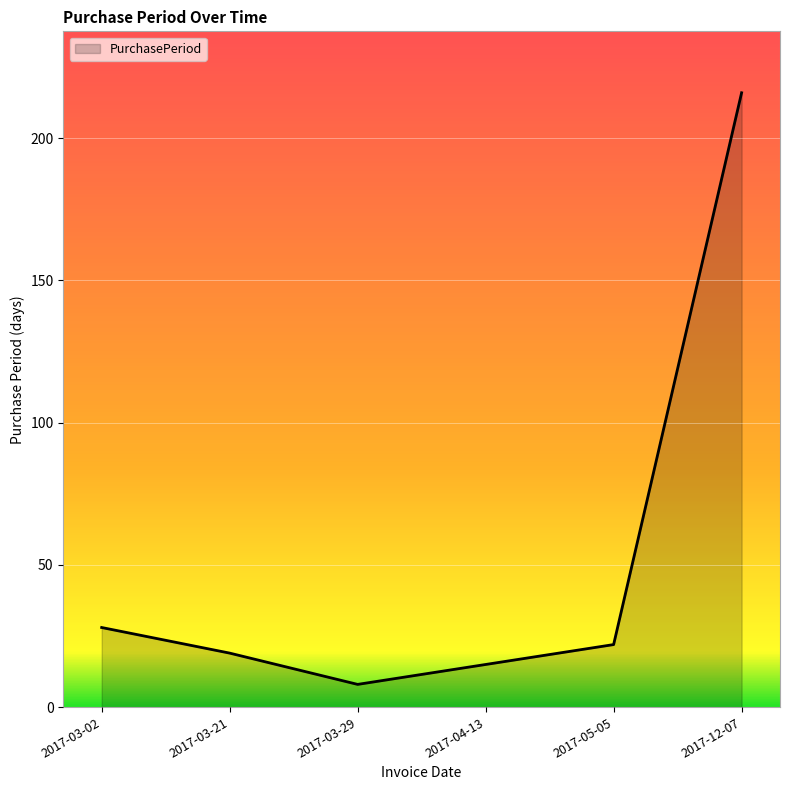

Reading left to right, what are all the values shown in this chart?

2017-03-02=28	2017-03-21=19	2017-03-29=8	2017-04-13=15	2017-05-05=22	2017-12-07=216